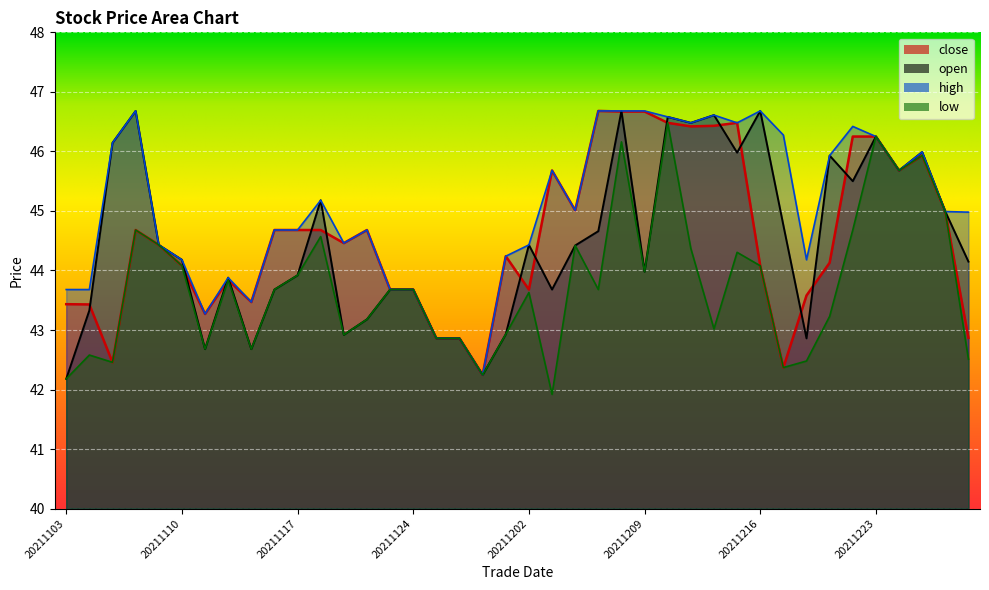

How many lines are shown in the chart?

4